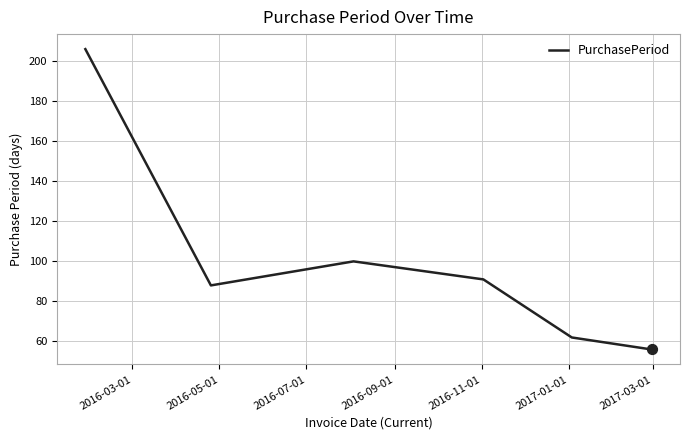

How many interior local valleys (lower than both neighbors) does the data have?

1